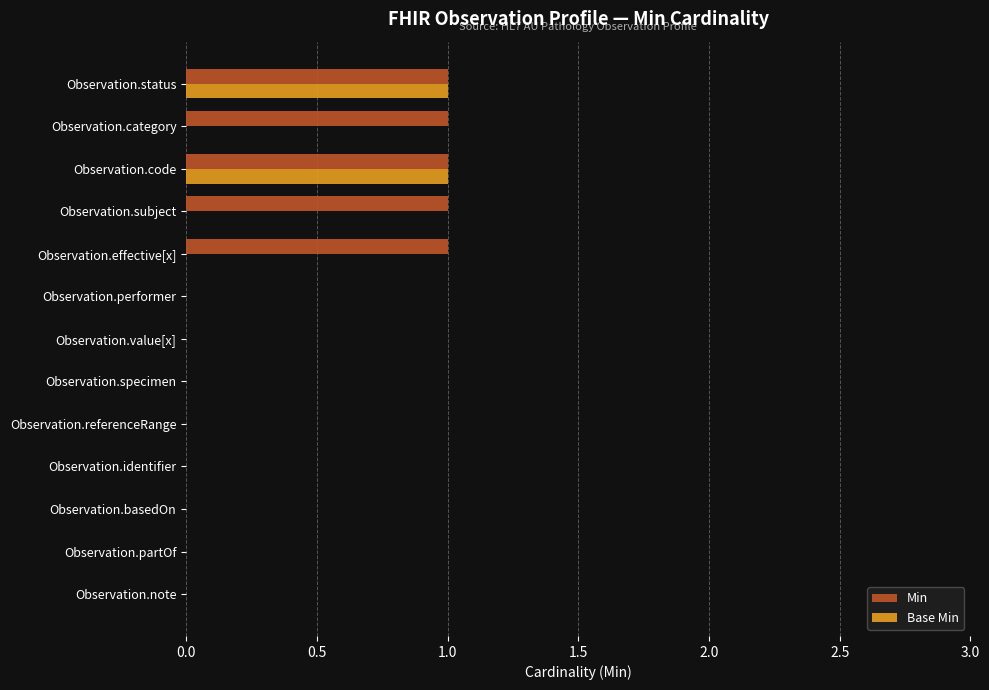

Is it true that Min equals 0 at Observation.identifier?

True